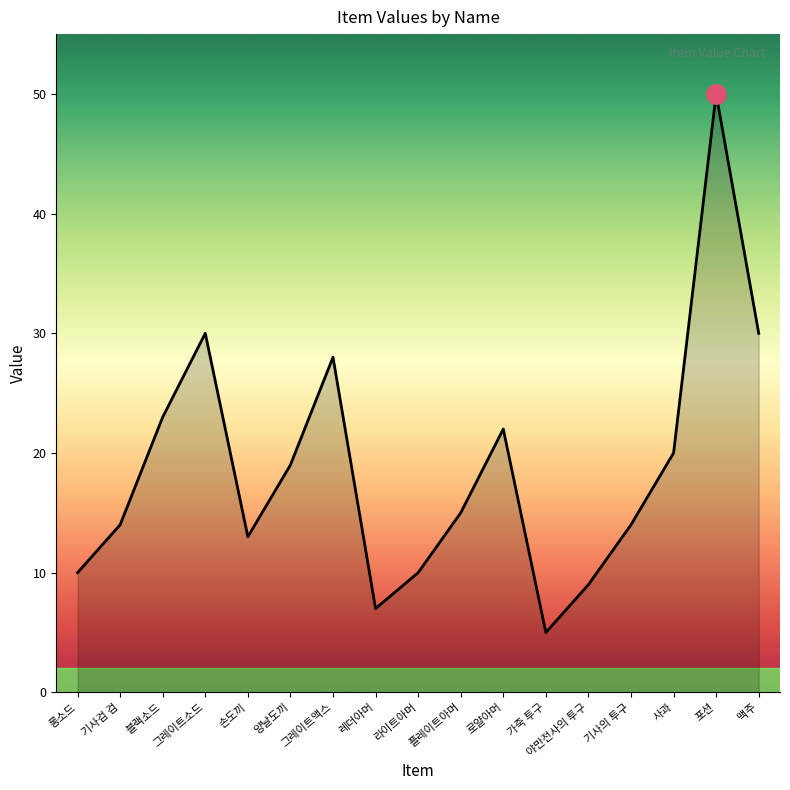

What is the difference between the values at 기사의 투구 and 야만전사의 투구?

5